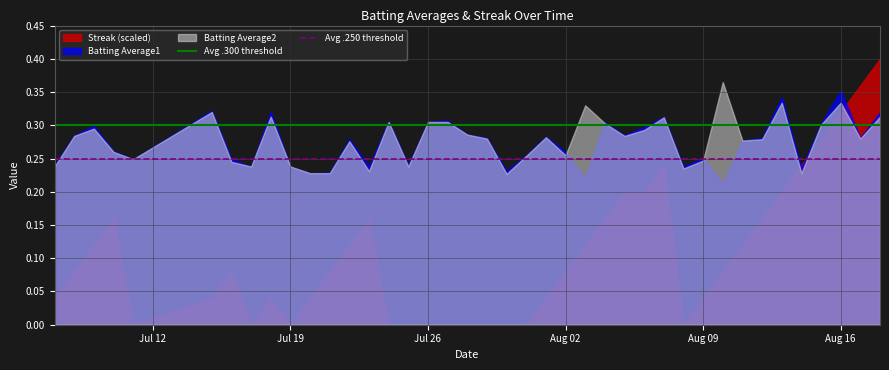

Count the number of categories in the chart.

40